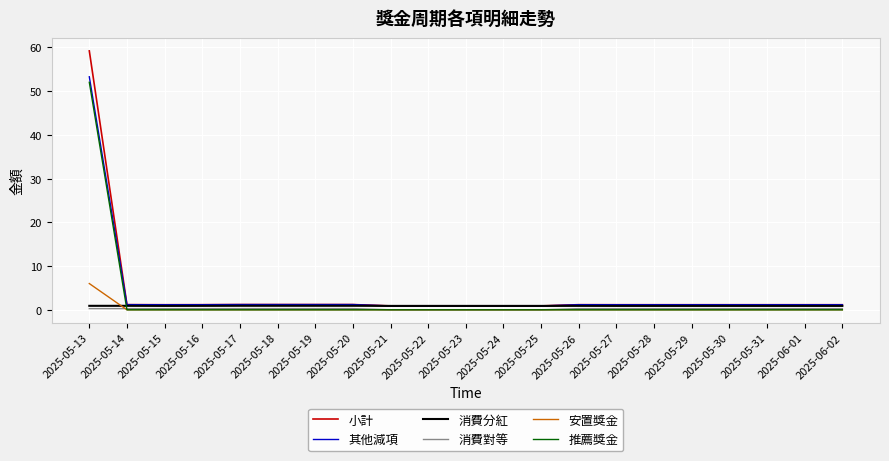

How many times do 推薦獎金 and 消費分紅 cross each other?

1